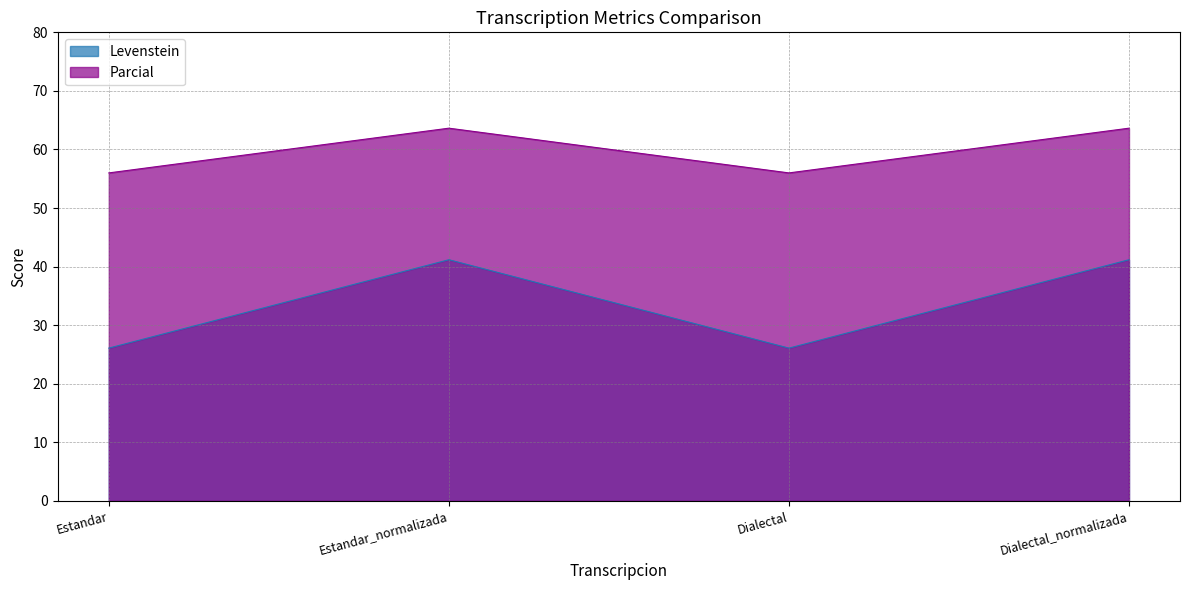

What position from the right is Dialectal_normalizada?

1